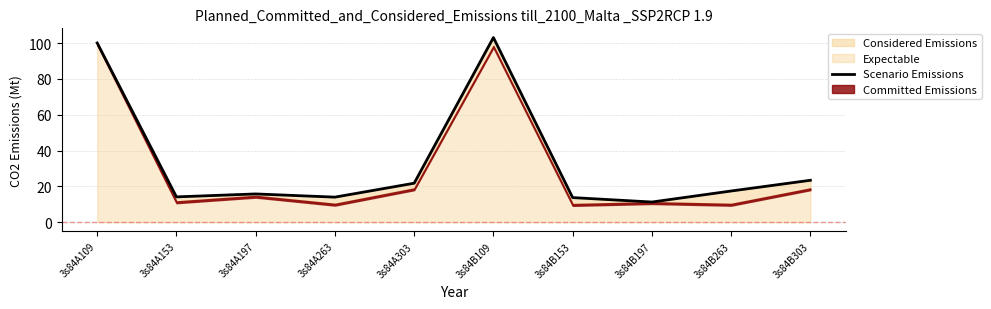

Reading right to left, transcribe all the data shown in this chart.

3s84B303=23.4	3s84B263=17.4	3s84B197=11.3	3s84B153=13.7	3s84B109=103.1	3s84A303=21.8	3s84A263=14.0	3s84A197=15.8	3s84A153=14.1	3s84A109=100.0